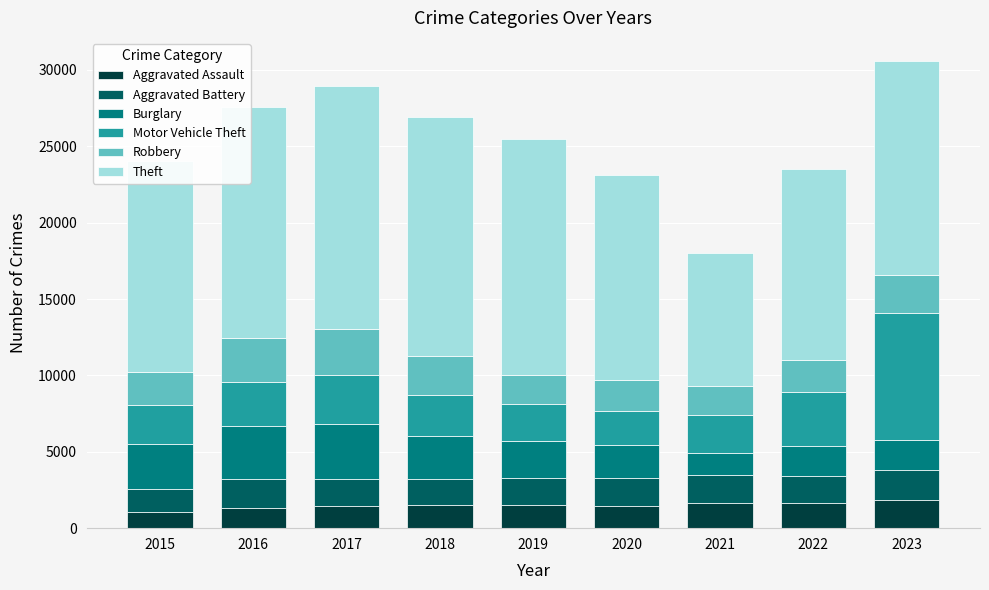

What is the lowest value of the Aggravated Assault series?

1048